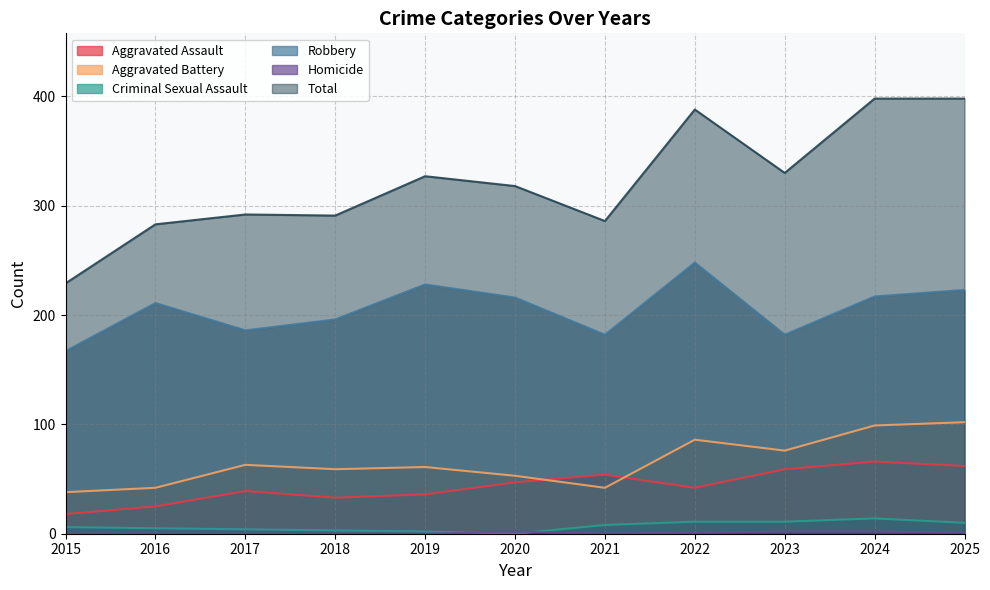

At which category is the sum across all series the highest?

2024